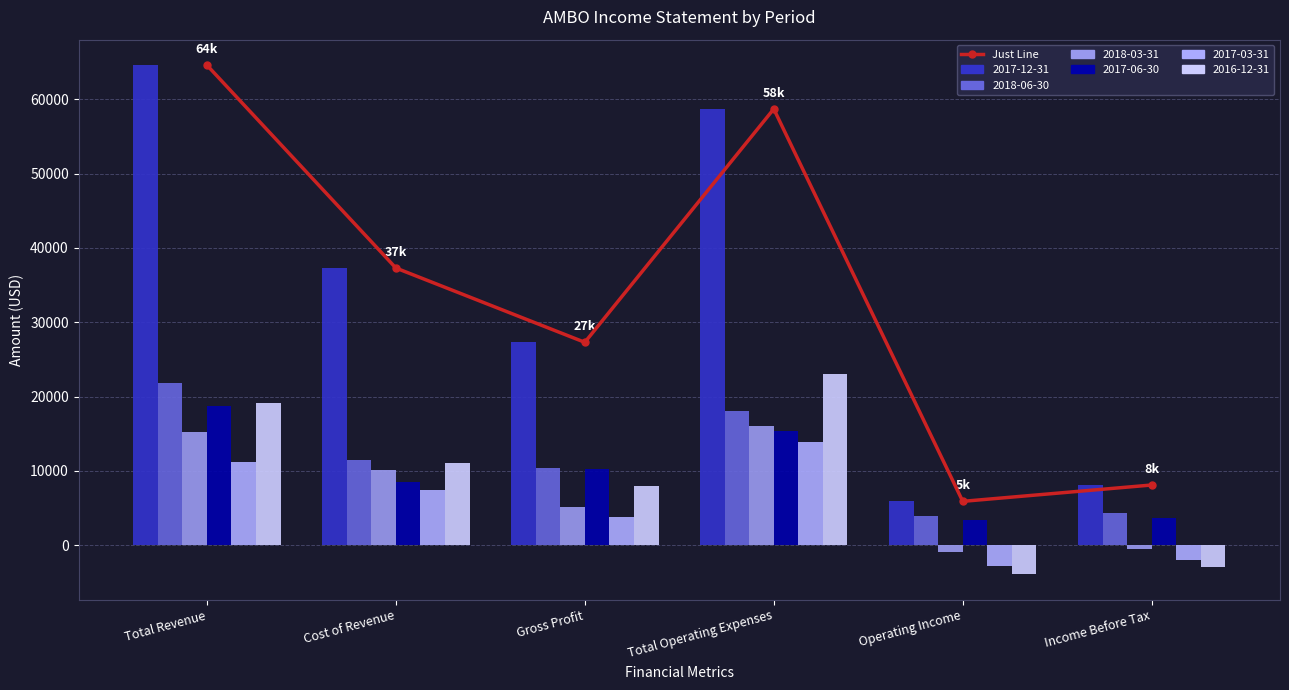

Which has a higher value, Operating Income or Total Operating Expenses?

Total Operating Expenses